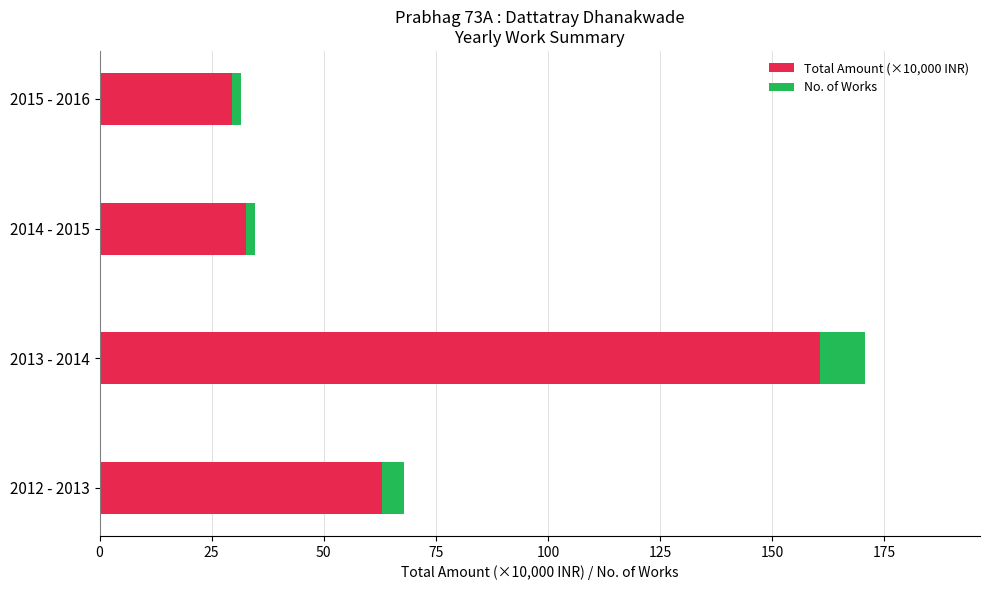

The value of Total Amount (×10,000 INR) at 2012 - 2013 is 88.5. True or false?

False